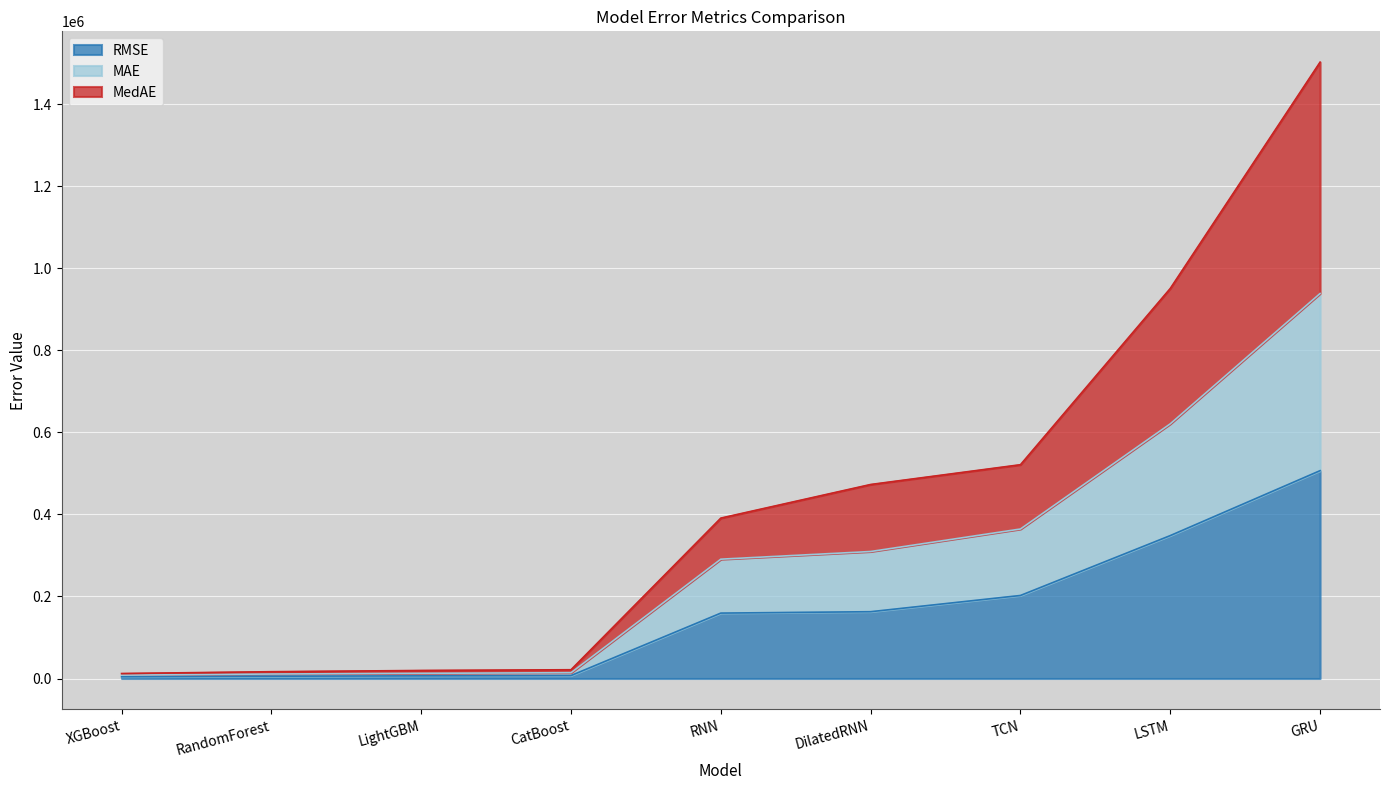

What is the total value across all series at DilatedRNN?

473004.1